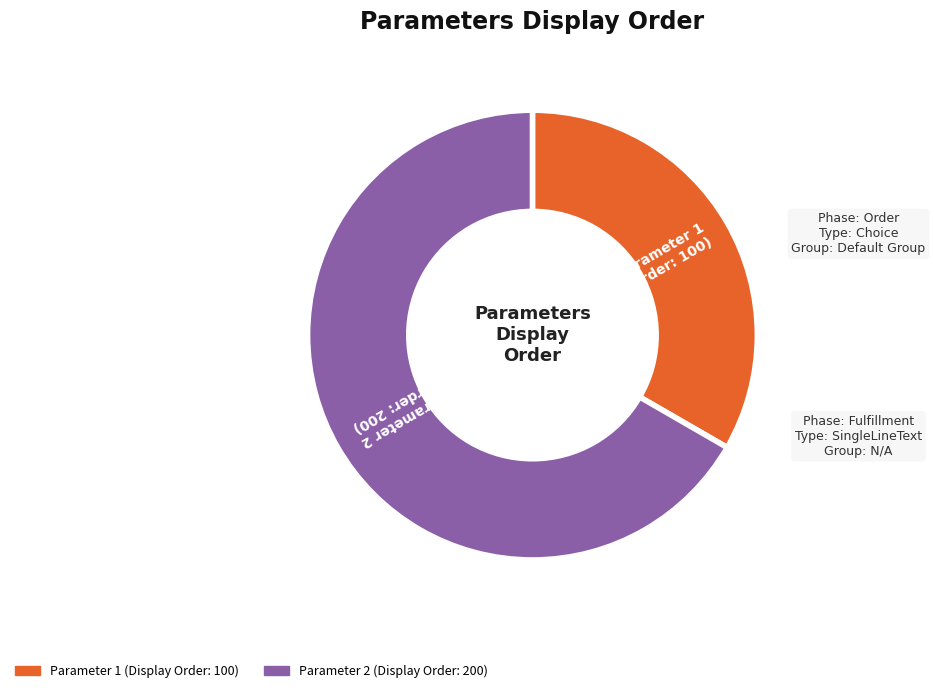

Is there a majority slice in this chart?

Yes